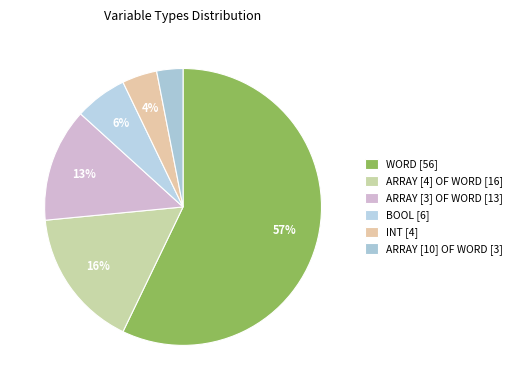

To the nearest percent, what portion does ARRAY [10] OF WORD represent?

3%